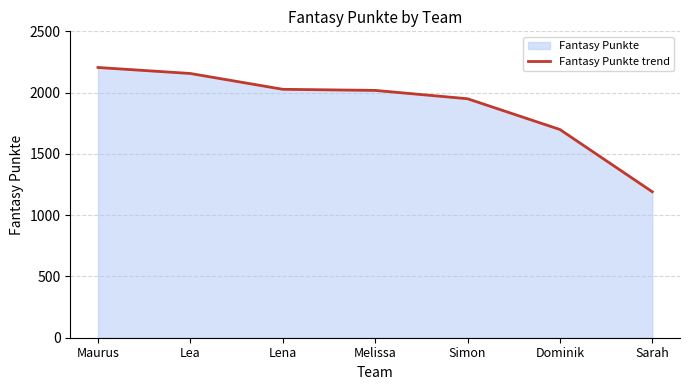

How many data points does each series have?

7